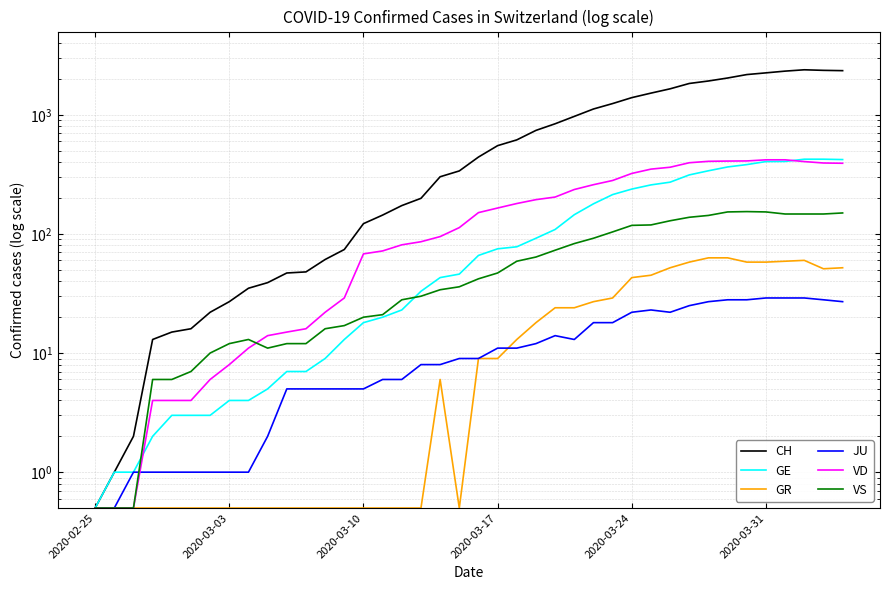

At which category is the sum across all series the highest?

37